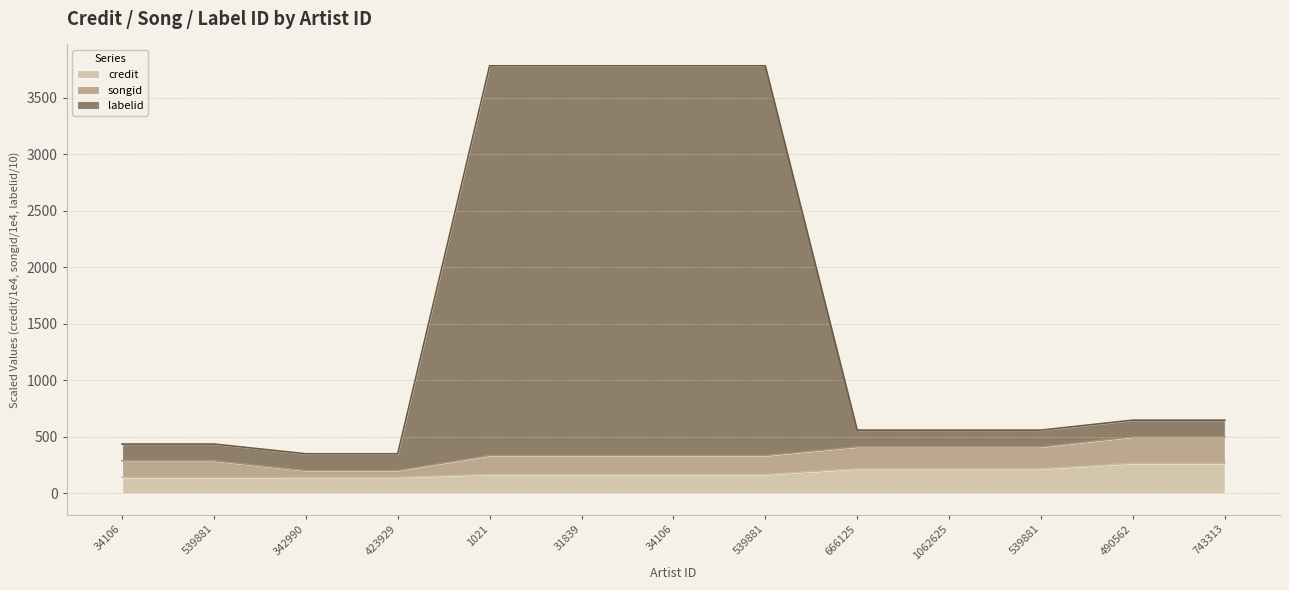

Which category has the lowest value across all series?

34106